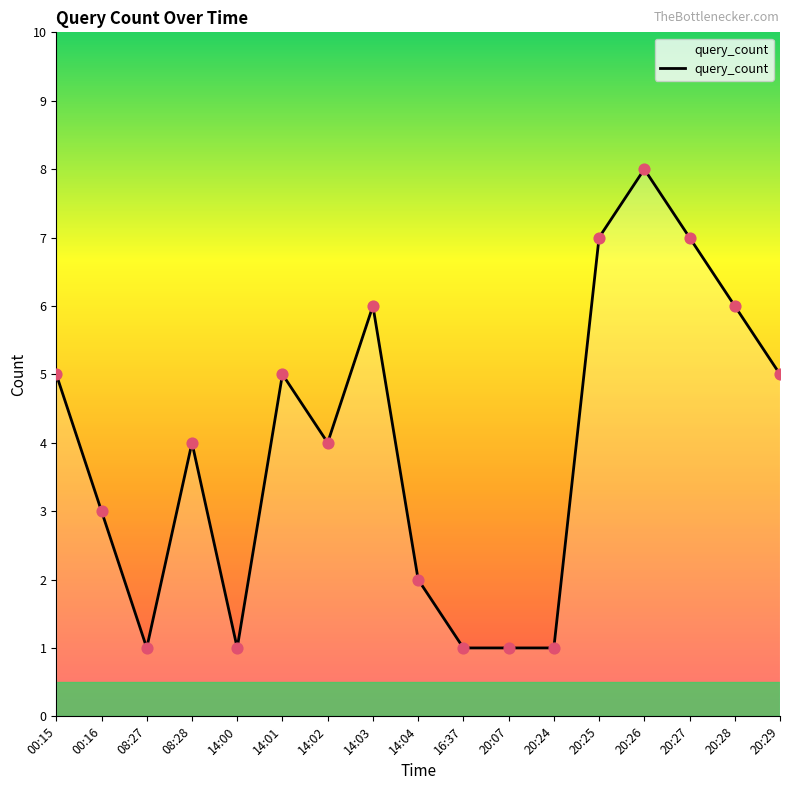

Between 14:03 and 14:01, which is larger?

14:03